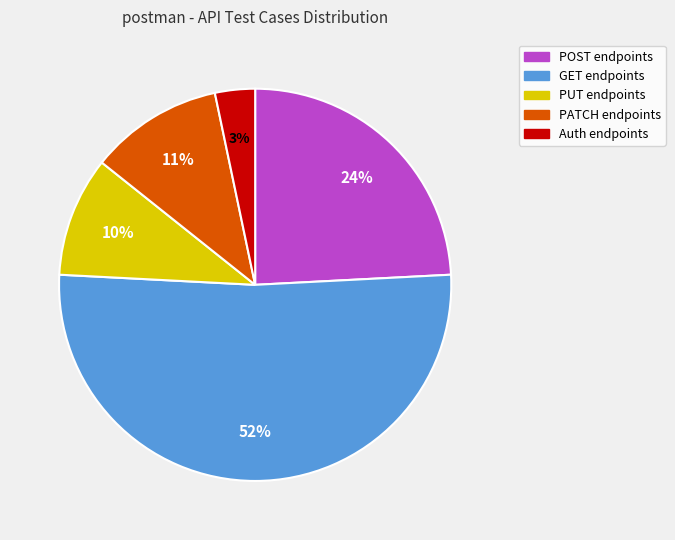

To the nearest percent, what is the average slice percentage?

20%